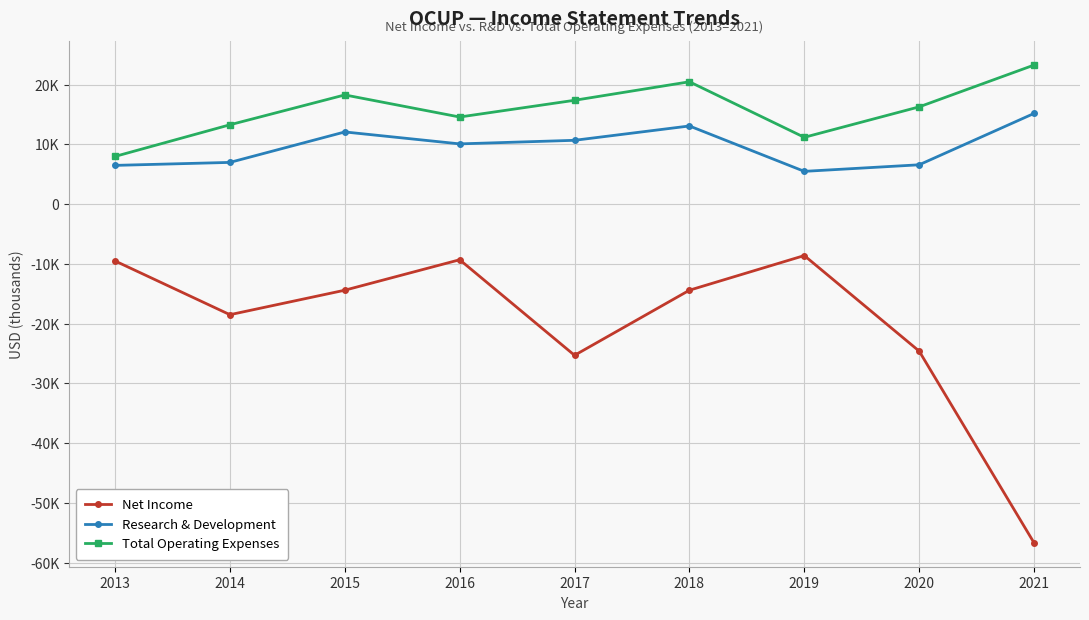

Is the value of Total Operating Expenses at 2014 greater than the value of Net Income at 2014?

Yes